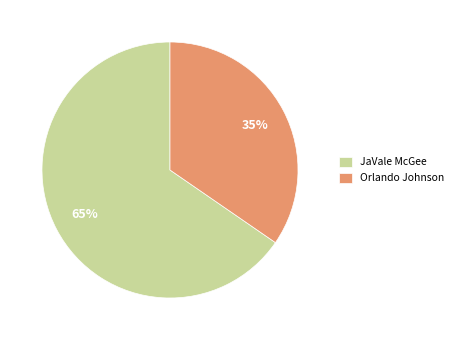

Between Orlando Johnson and JaVale McGee, which is larger?

JaVale McGee